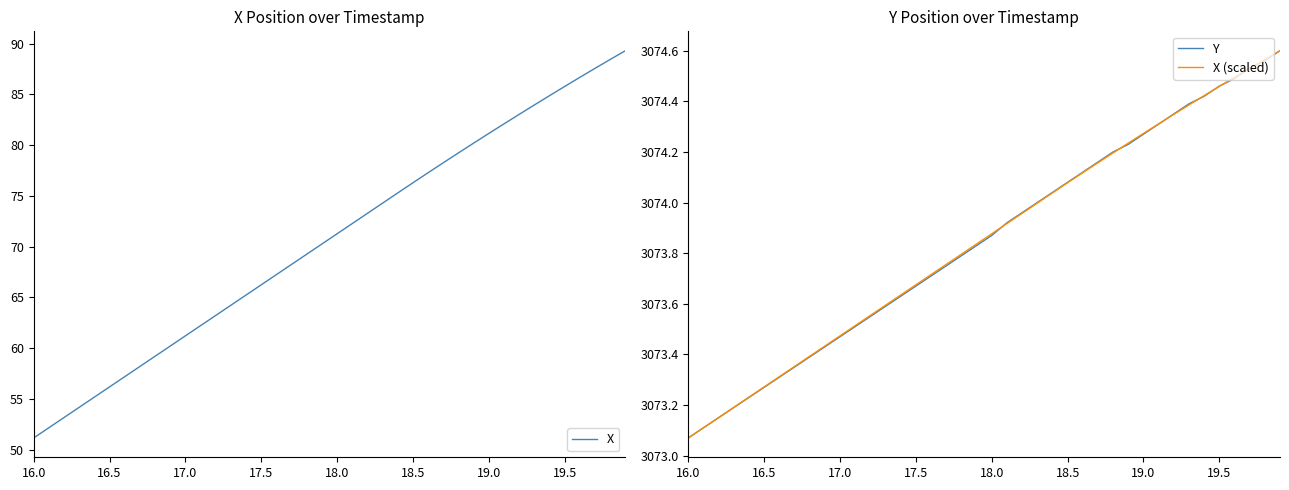

True or false: X has a value of 76.3 at 18.5.

True